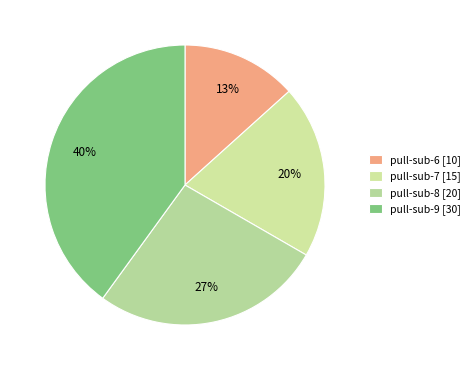

Does any single category account for the majority?

No